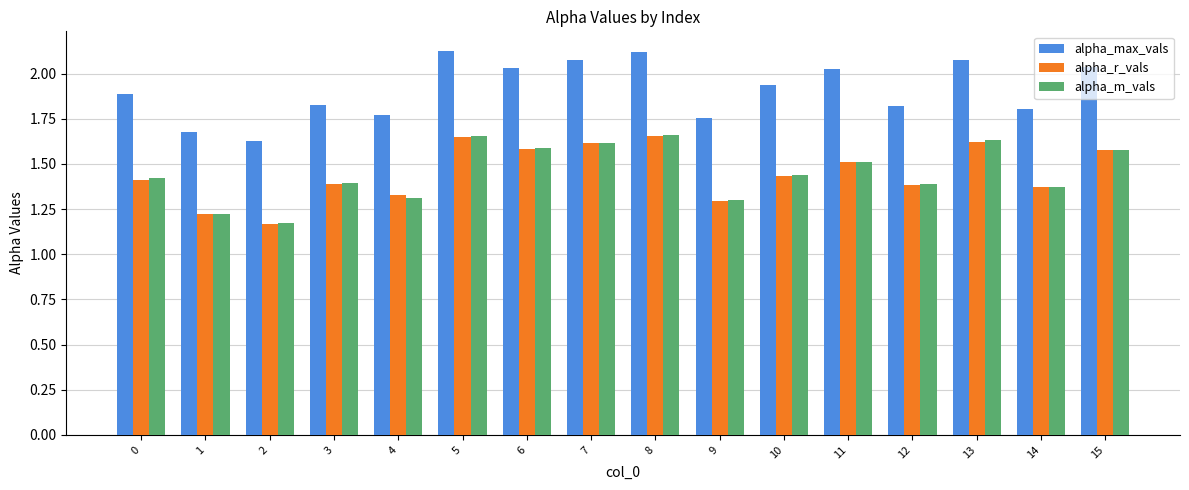

Is the value of alpha_m_vals at 1 greater than the value of alpha_max_vals at 11?

No